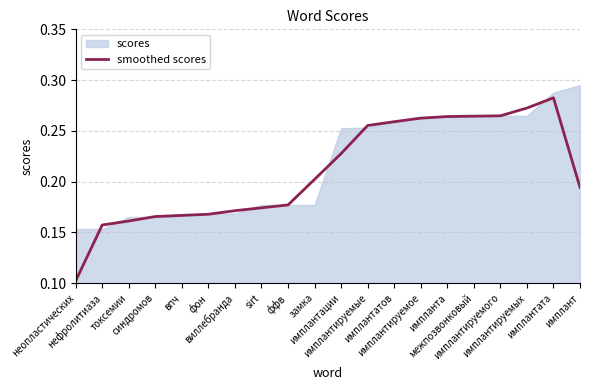

What is the approximate value at имплантатов?

0.3